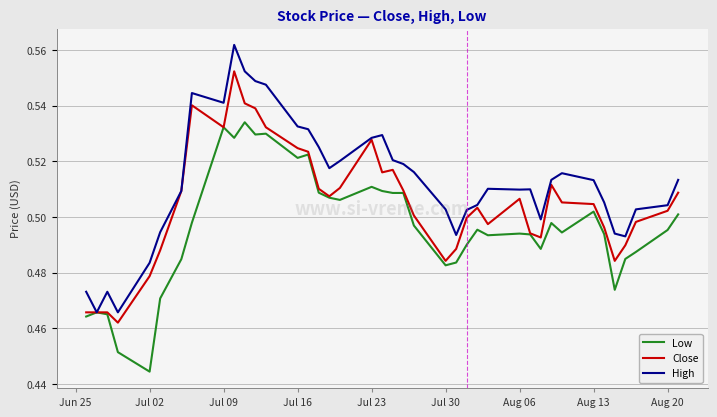

Which series has the largest total across all categories?

High